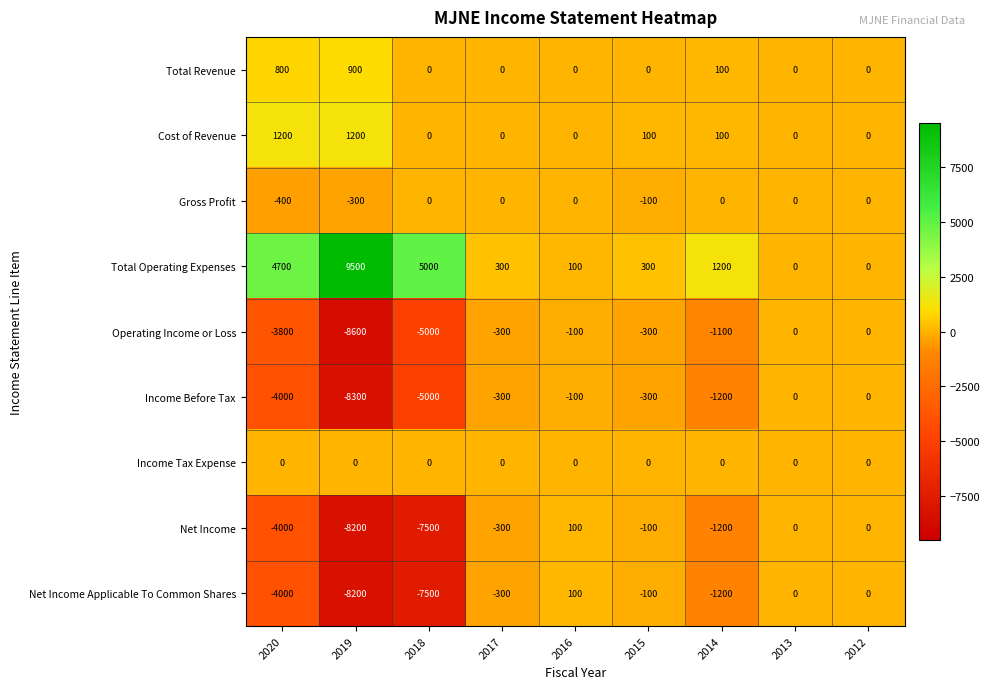

What is the spread (max minus min) of values at 2016?

200